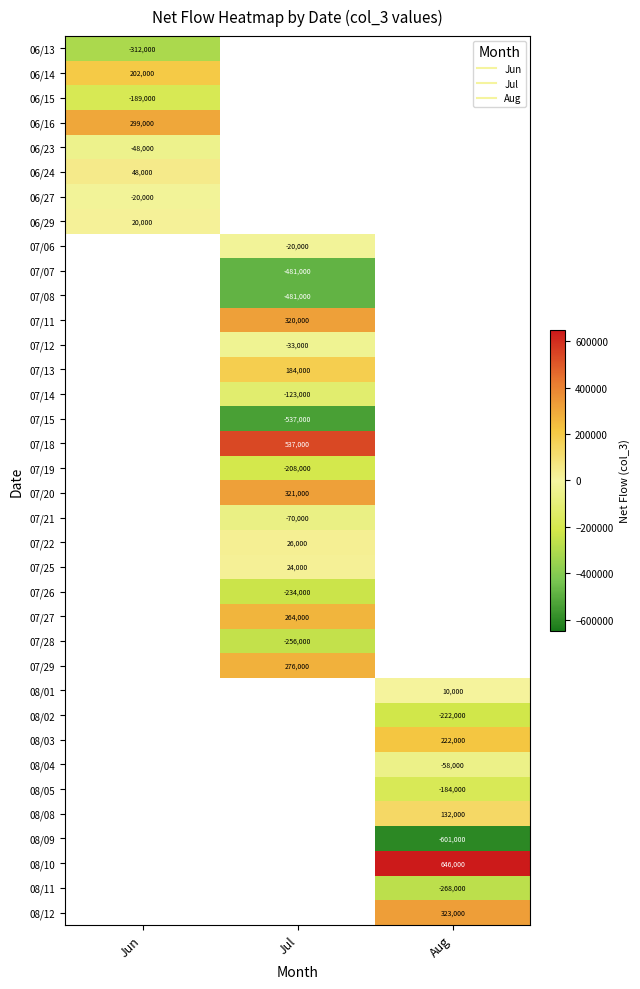

How many data points does each series have?

3